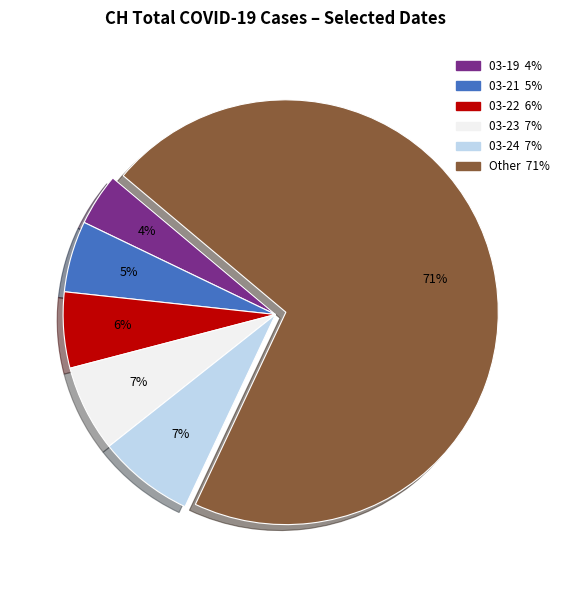

Does any single category account for the majority?

Yes